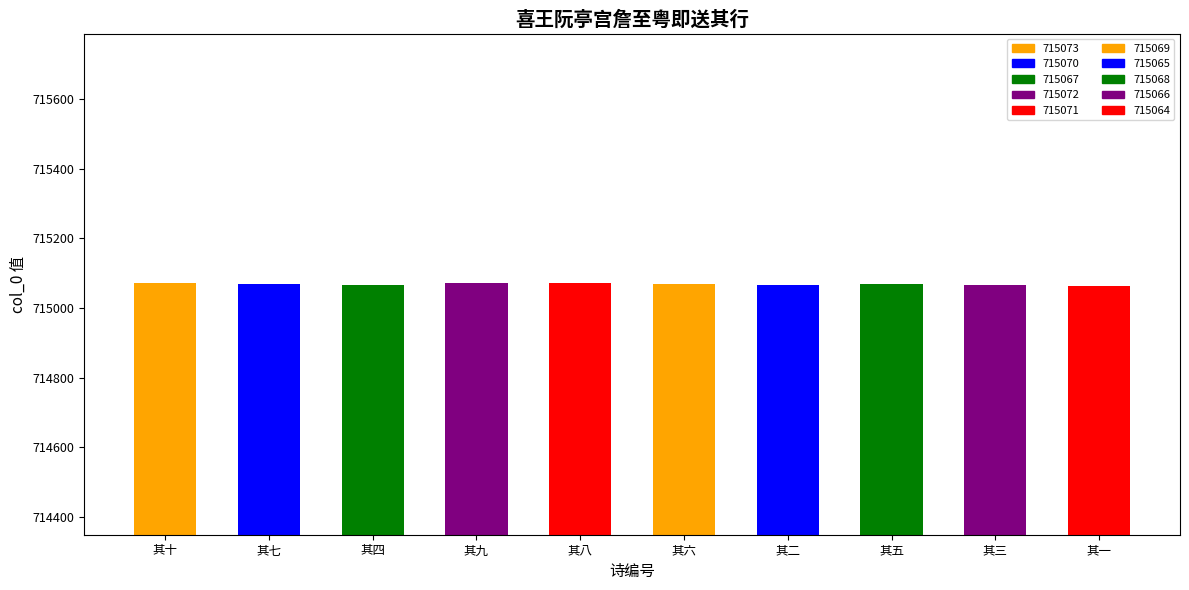

What is the minimum value shown in the chart?

715064